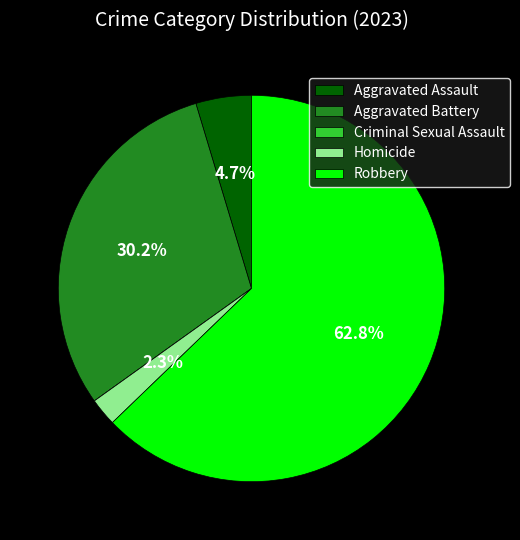

Combined, what portion of the pie is Homicide and Aggravated Assault?

7.0%